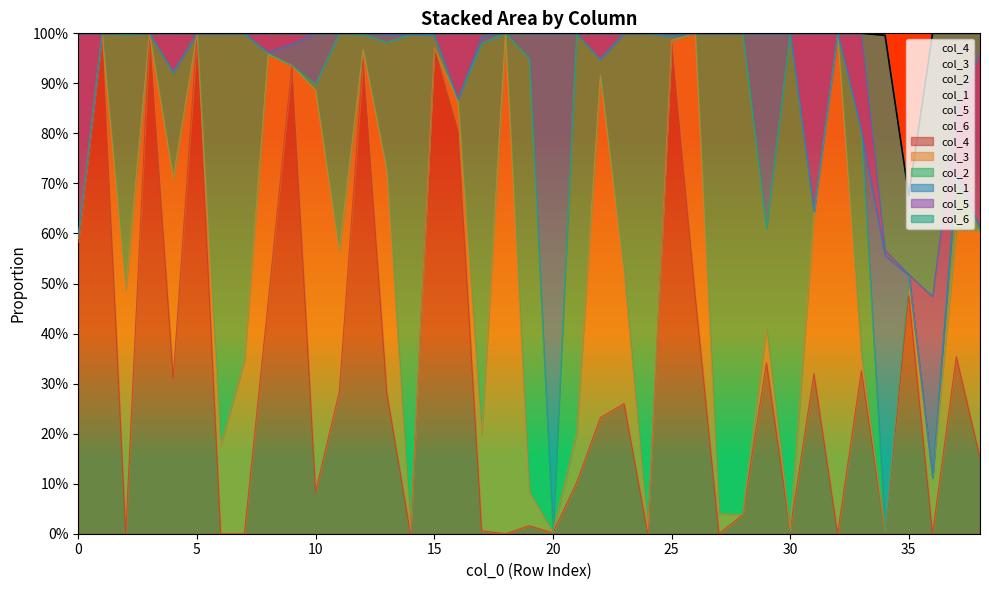

Reading left to right, extract all data points from this chart.

col_4: 0.6	1.0	0.0	1.0	0.3	1.0	0.0	0.0	0.5	0.9	0.1	0.3	0.9	0.3	0.0	1.0	0.8	0.0	0.0	0.0	0.0	0.1	0.2	0.3	0.0	1.0	0.5	0.0	0.0	0.3	0.0	0.3	0.0	0.3	0.0	0.5	0.0	0.4	0.2
col_3: 0.0	0.0	0.5	0.0	0.4	0.0	0.2	0.3	0.5	0.0	0.8	0.3	0.0	0.4	0.0	0.0	0.1	0.2	1.0	0.1	0.0	0.1	0.7	0.3	0.0	0.0	0.5	0.0	0.0	0.1	0.0	0.3	1.0	0.0	0.0	0.0	0.1	0.3	0.5
col_2: 0.0	0.0	0.5	0.0	0.2	0.0	0.8	0.7	0.0	0.0	0.0	0.4	0.0	0.3	1.0	0.0	0.0	0.8	0.0	0.9	0.0	0.8	0.0	0.5	1.0	0.0	0.0	1.0	1.0	0.2	1.0	0.0	0.0	0.4	0.0	0.0	0.0	0.1	0.0
col_1: 0.0	0.0	0.0	0.0	0.0	0.0	0.0	0.0	0.0	0.0	0.1	0.0	0.0	0.0	0.0	0.0	0.0	0.0	0.0	0.1	1.0	0.0	0.0	0.0	0.0	0.0	0.0	0.0	0.0	0.4	0.0	0.0	0.0	0.0	0.6	0.0	0.0	0.0	0.0
col_5: 0.4	0.0	0.0	0.0	0.1	0.0	0.0	0.0	0.0	0.0	0.0	0.0	0.0	0.0	0.0	0.0	0.1	0.0	0.0	0.0	0.0	0.0	0.1	0.0	0.0	0.0	0.0	0.0	0.0	0.0	0.0	0.4	0.0	0.2	0.0	0.0	0.4	0.1	0.4
col_6: 0.0	0.0	0.0	0.0	0.0	0.0	0.0	0.0	0.0	0.0	0.0	0.0	0.0	0.0	0.0	0.0	0.0	0.0	0.0	0.0	0.0	0.0	0.0	0.0	0.0	0.0	0.0	0.0	0.0	0.0	0.0	0.0	0.0	0.0	0.4	0.2	0.5	0.2	0.0